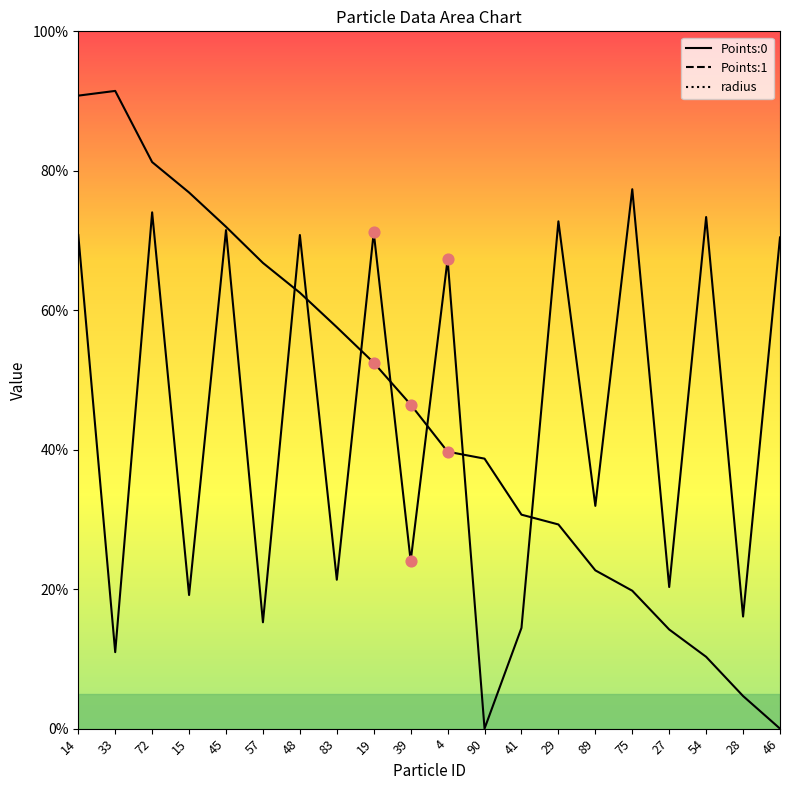

Which series has the widest spread of Y values?

Points:0